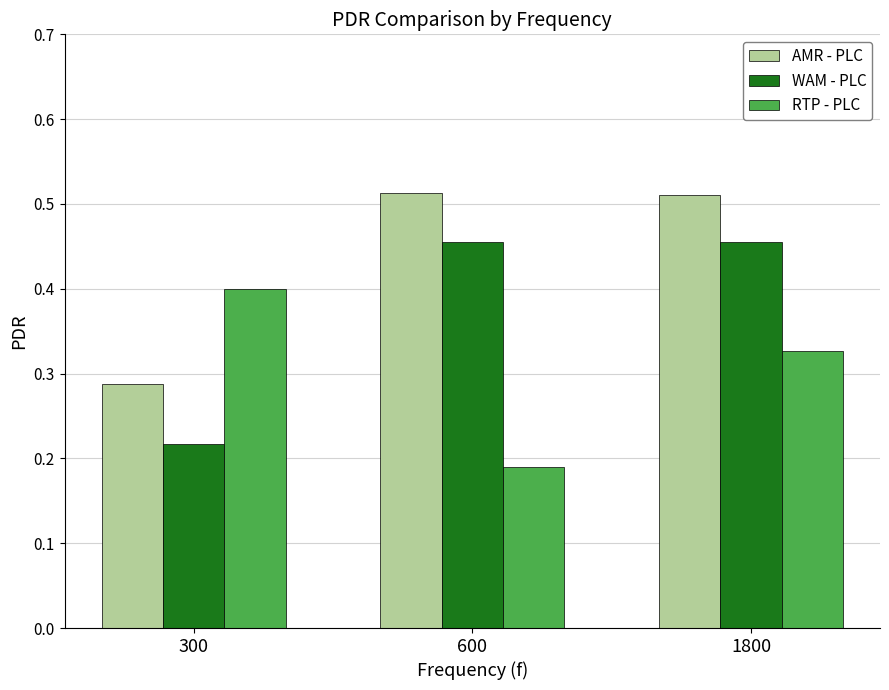

How many bars are there in total?

9